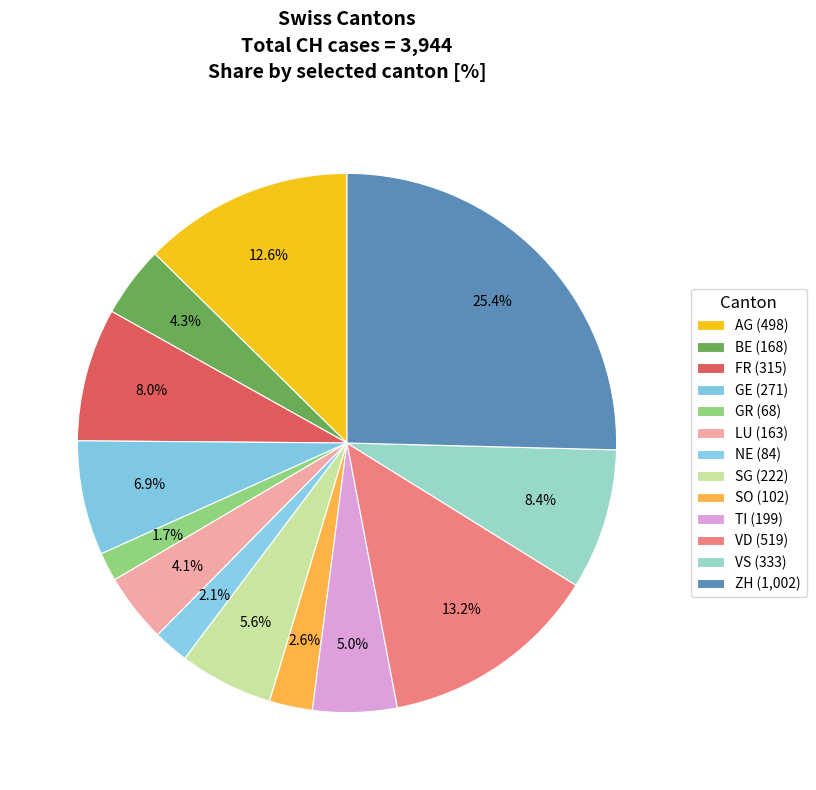

True or false: VD accounts for 4% of the total.

False